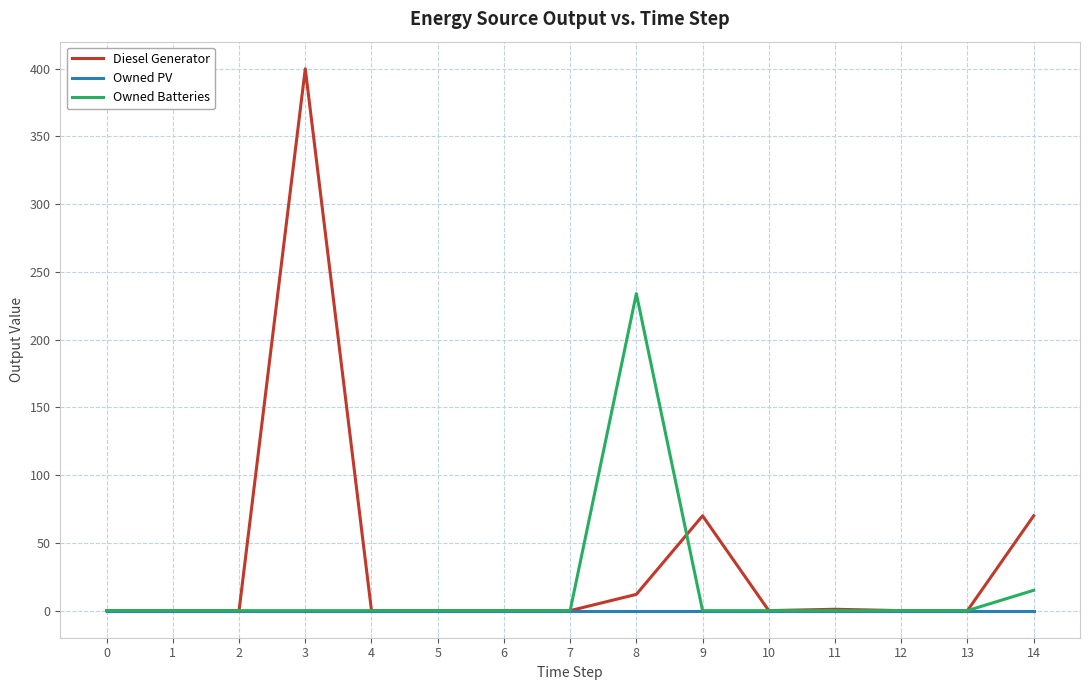

How many distinct data groups are displayed?

3